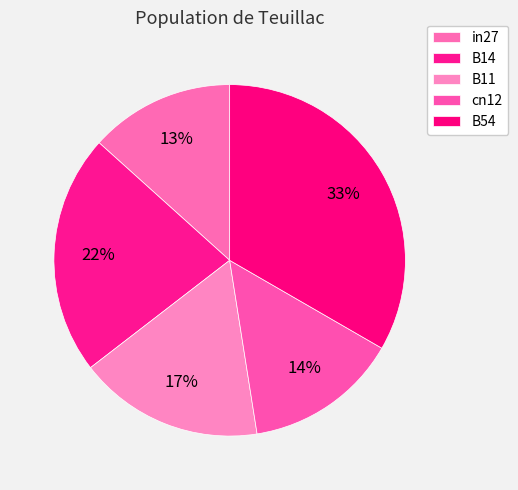

To the nearest percent, what is the difference between the cn12 and B11 slice percentages?

3%